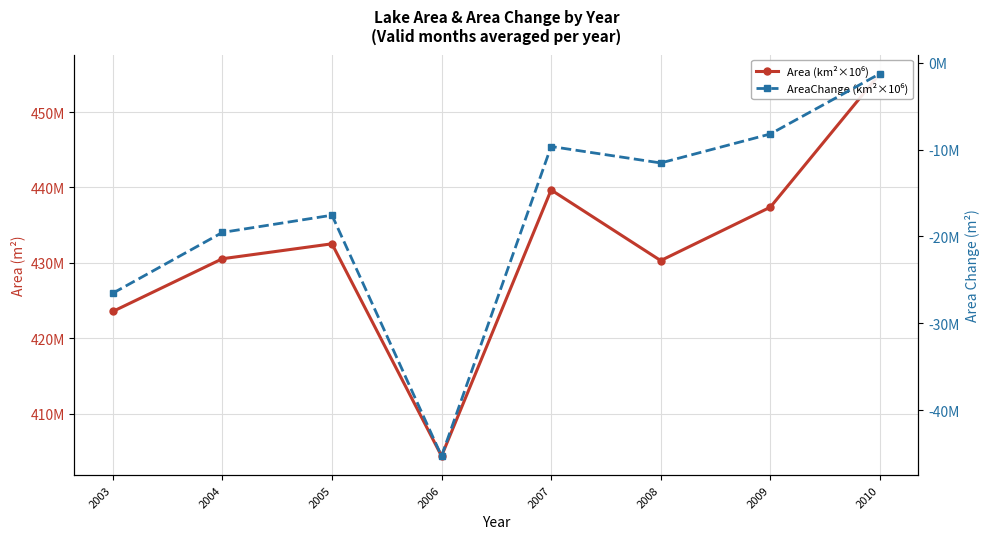

Rank the series by their average value, from highest to lowest.

Area (km²×10⁶), AreaChange (km²×10⁶)